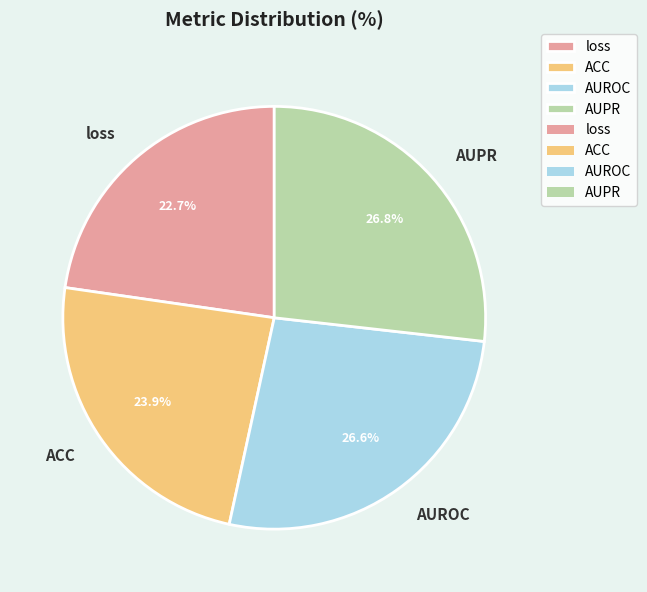

To the nearest percent, what percentage of the pie is loss?

23%